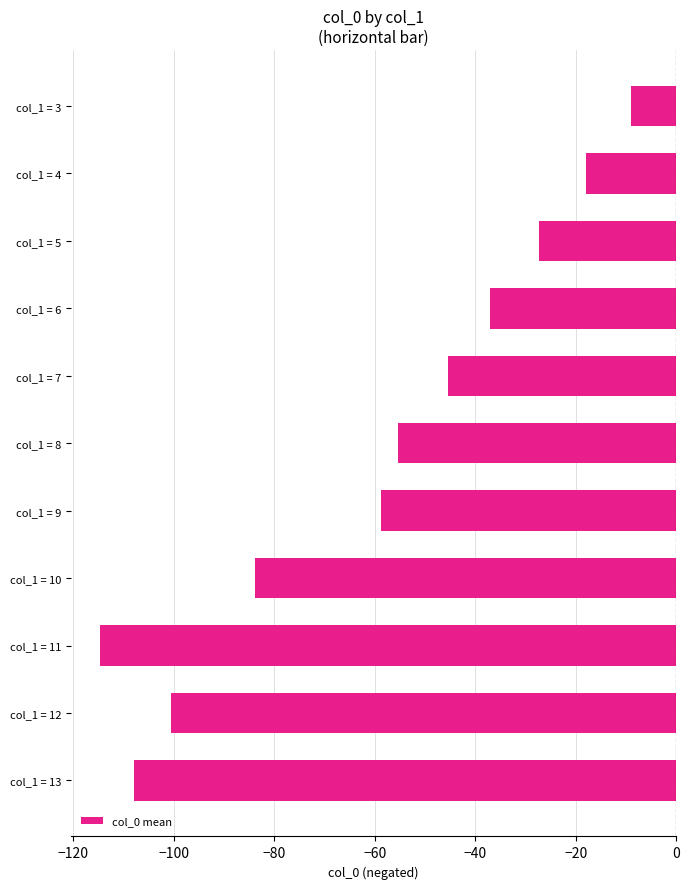

Which has a higher value, col_1 = 5 or col_1 = 13?

col_1 = 5